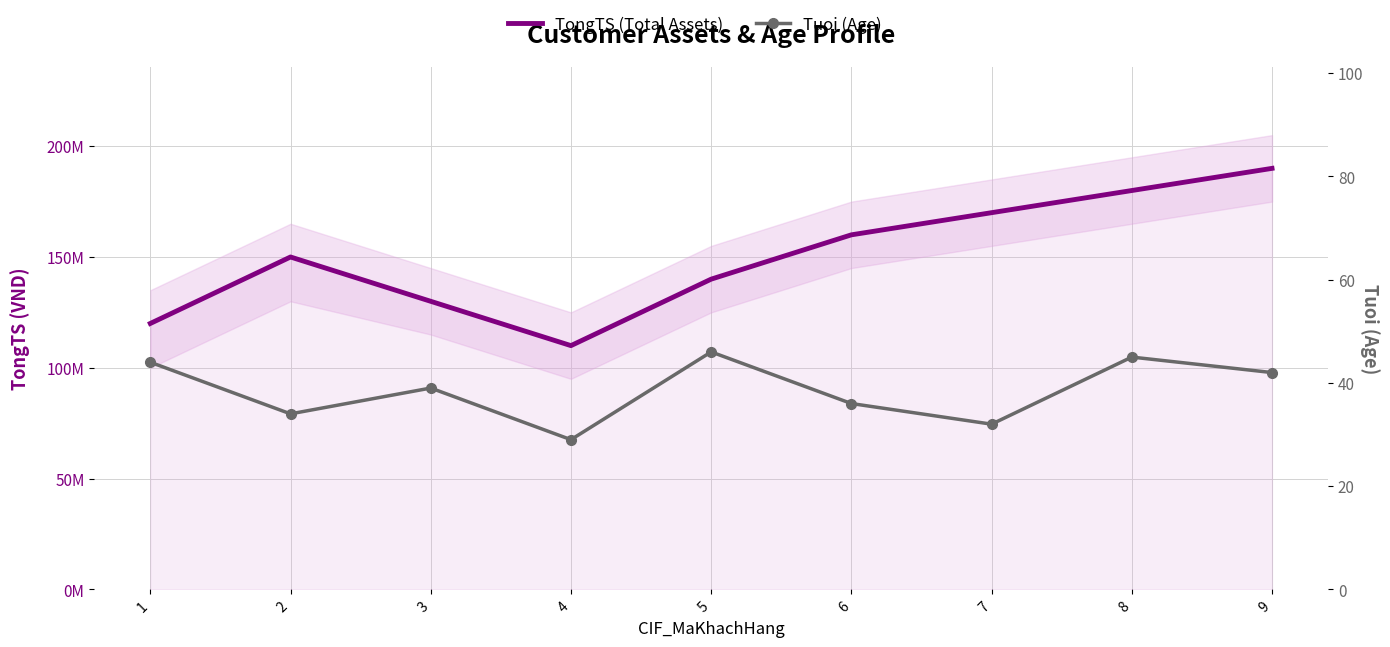

List the labels in order of TongTS (Total Assets) value, smallest first.

4, 1, 3, 5, 2, 6, 7, 8, 9